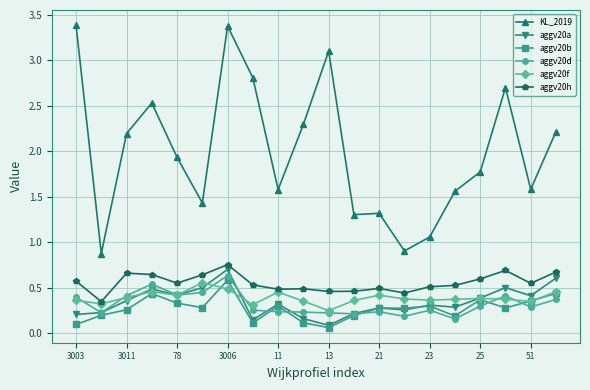

Count the aggv20b values in the range 0 to 1.

20